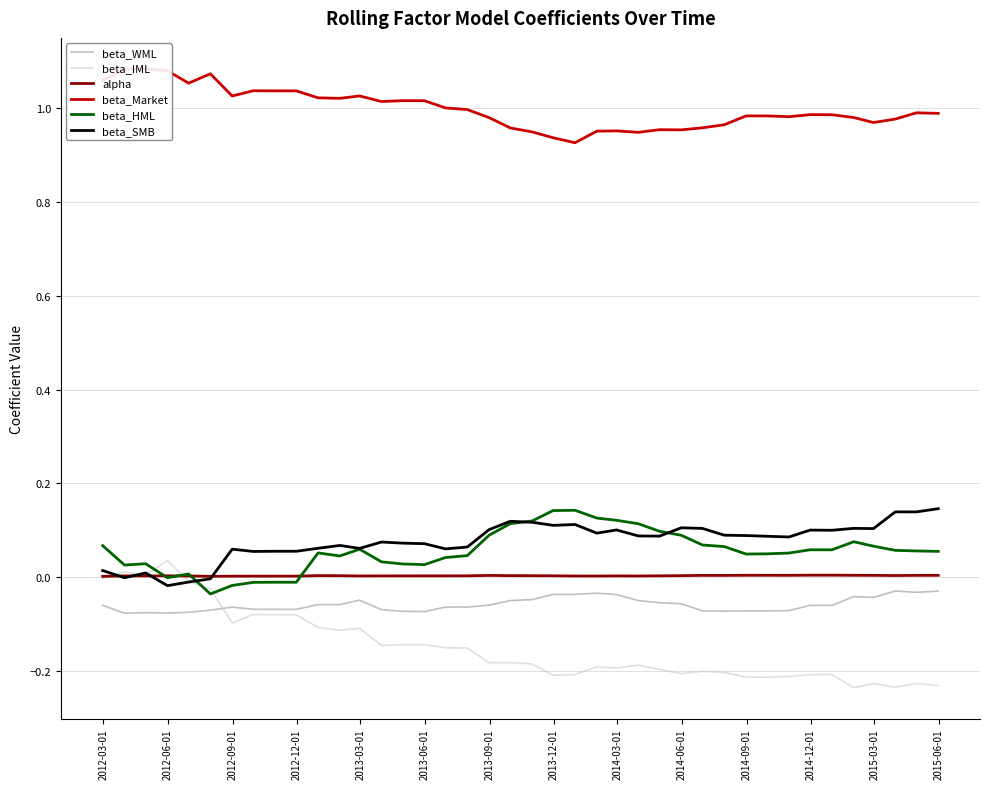

Is the value of alpha at 26 greater than the value of beta_SMB at 2015-06-01?

No